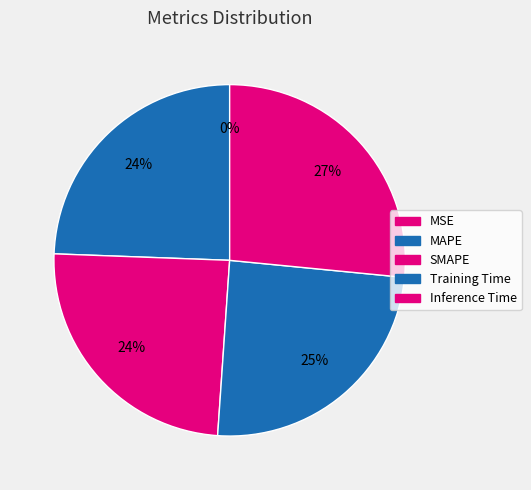

Which category has the biggest portion of the pie?

Inference Time